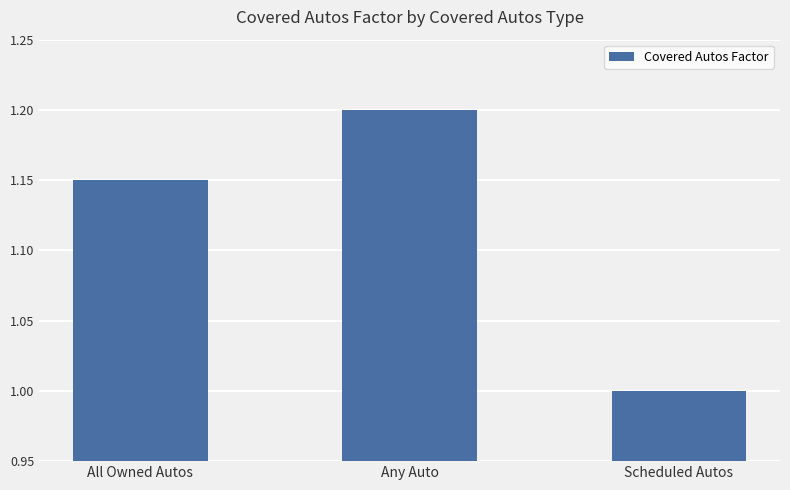

List the labels in order of value, smallest first.

Scheduled Autos, All Owned Autos, Any Auto